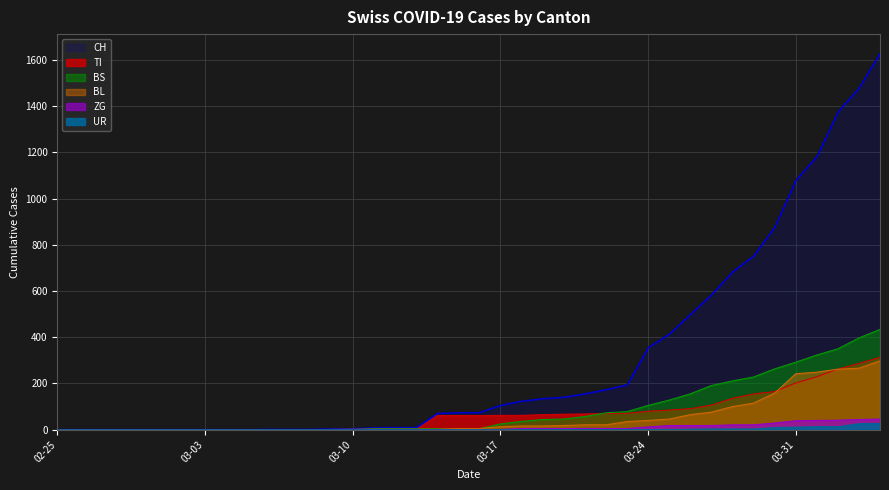

Which has a higher value, 2020-03-23 or 2020-03-03?

2020-03-23